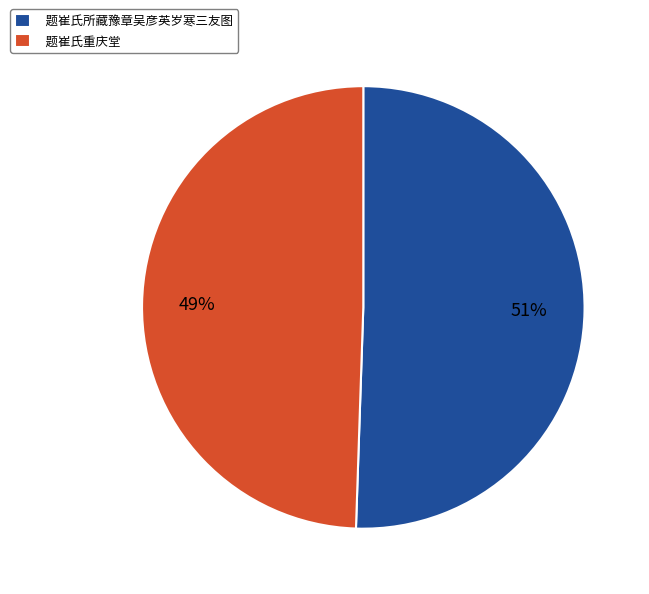

Which category has the biggest portion of the pie?

题崔氏所藏豫章吴彦英岁寒三友图